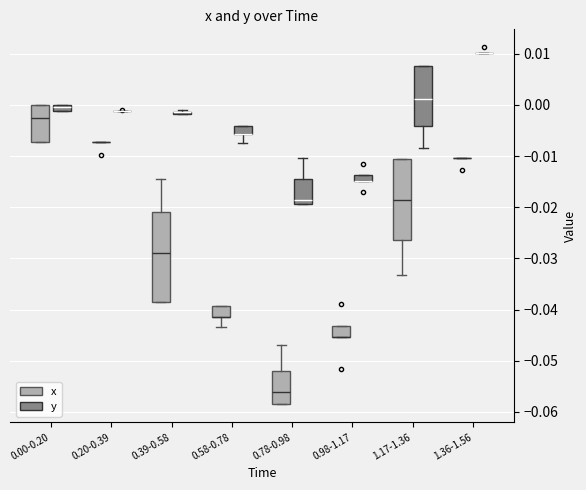

Comparing the boxes themselves (not the whiskers), which one is the tallest?

0.39-0.58 (x)